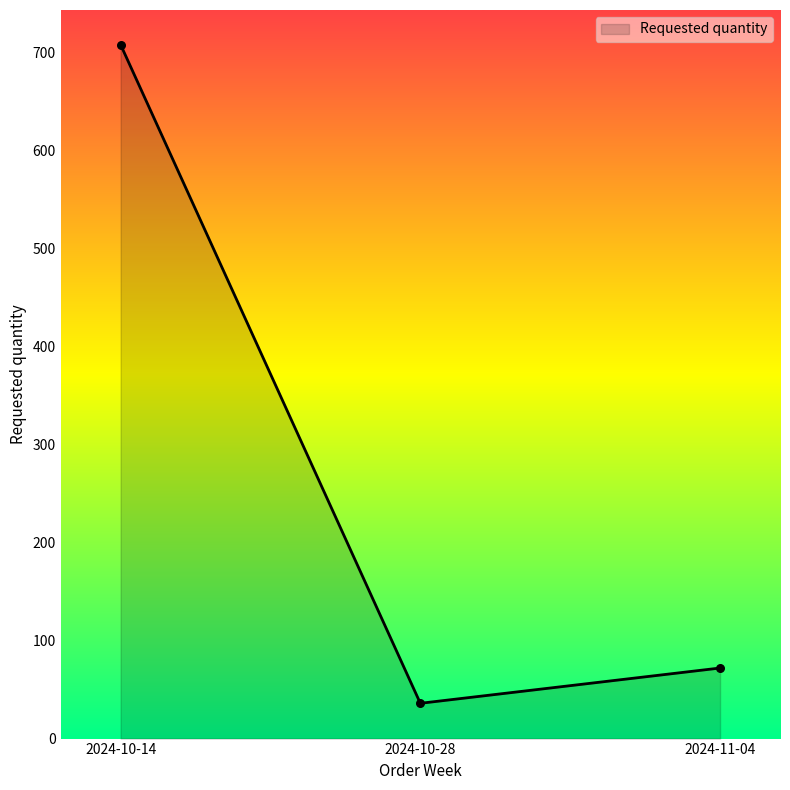

What is the change in value from 2024-10-14 to 2024-10-28?

-672